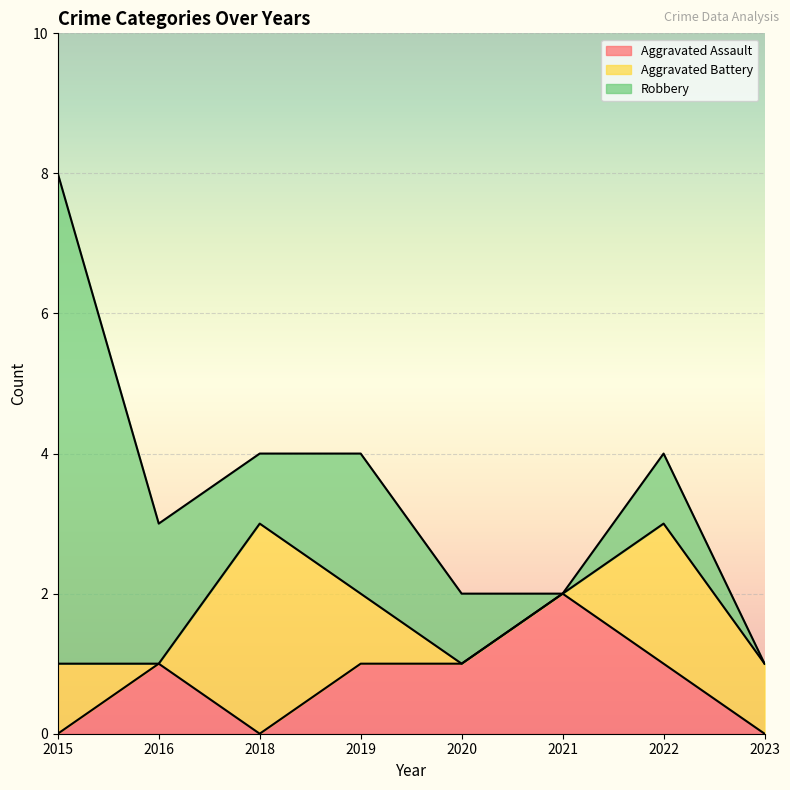

How many values in the Aggravated Assault series exceed 1?

1